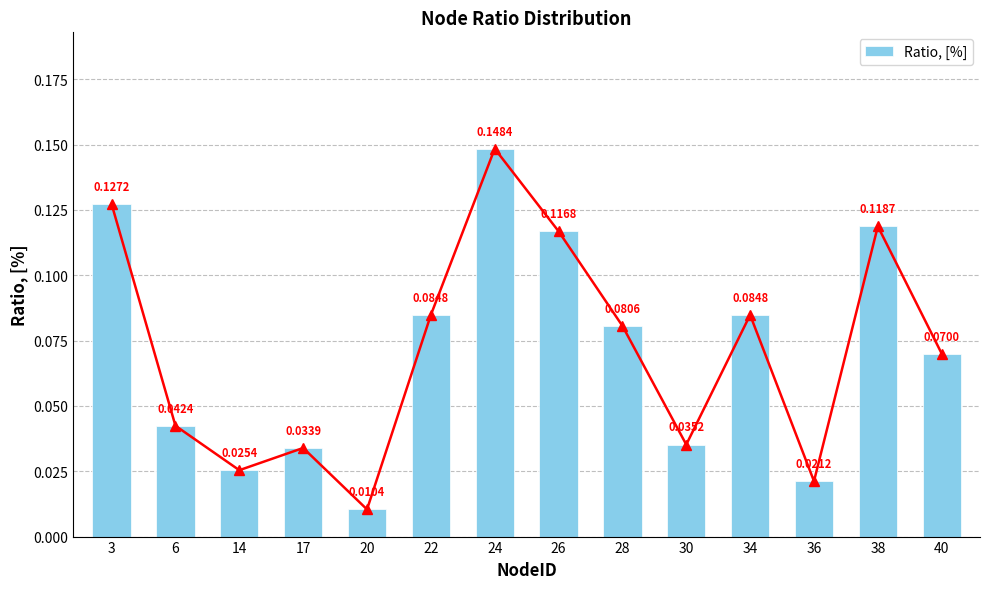

List the labels in order of value, smallest first.

20, 36, 14, 17, 30, 6, 40, 28, 22, 34, 26, 38, 3, 24